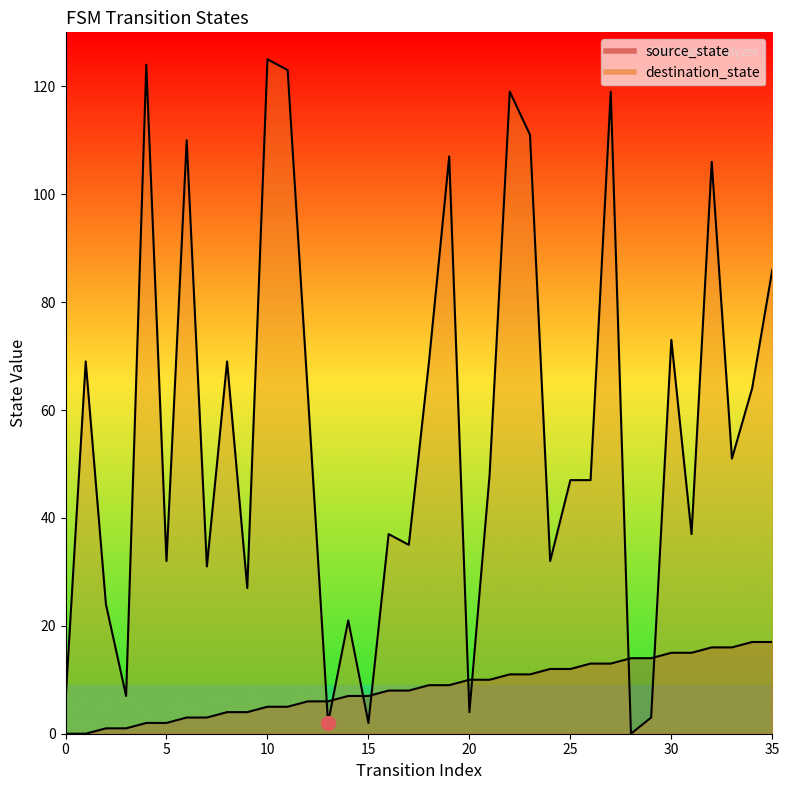

Which has a higher value, 26 or 28?

28